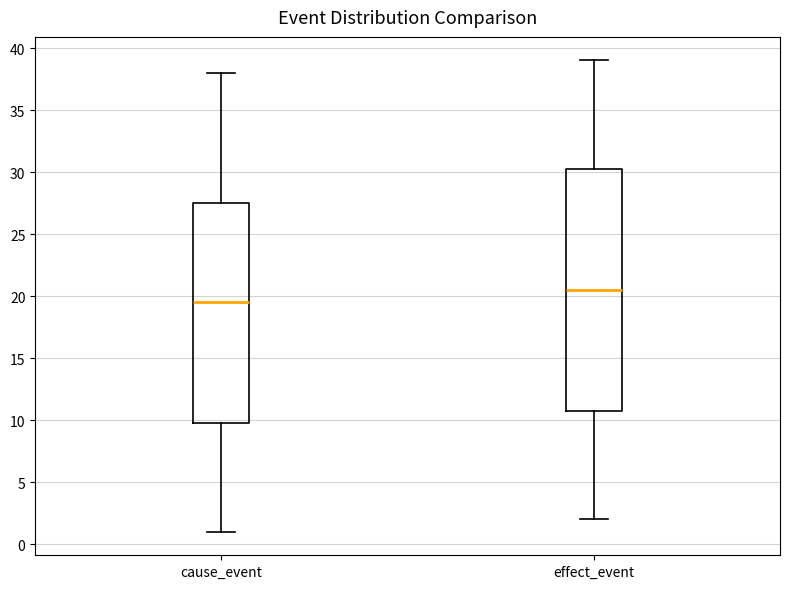

Where does the lower whisker of the box for cause_event end on the y-axis? The values are not printed on the chart, so give them approximately, as read against the axis.

1.0